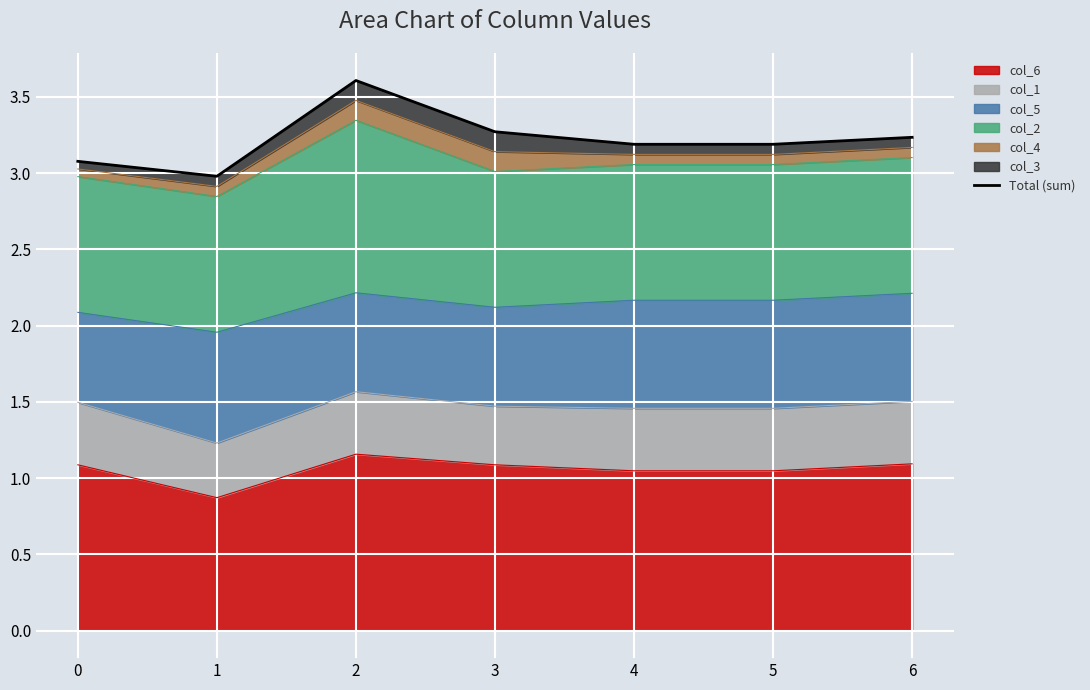

What is the smallest value displayed?

3.0